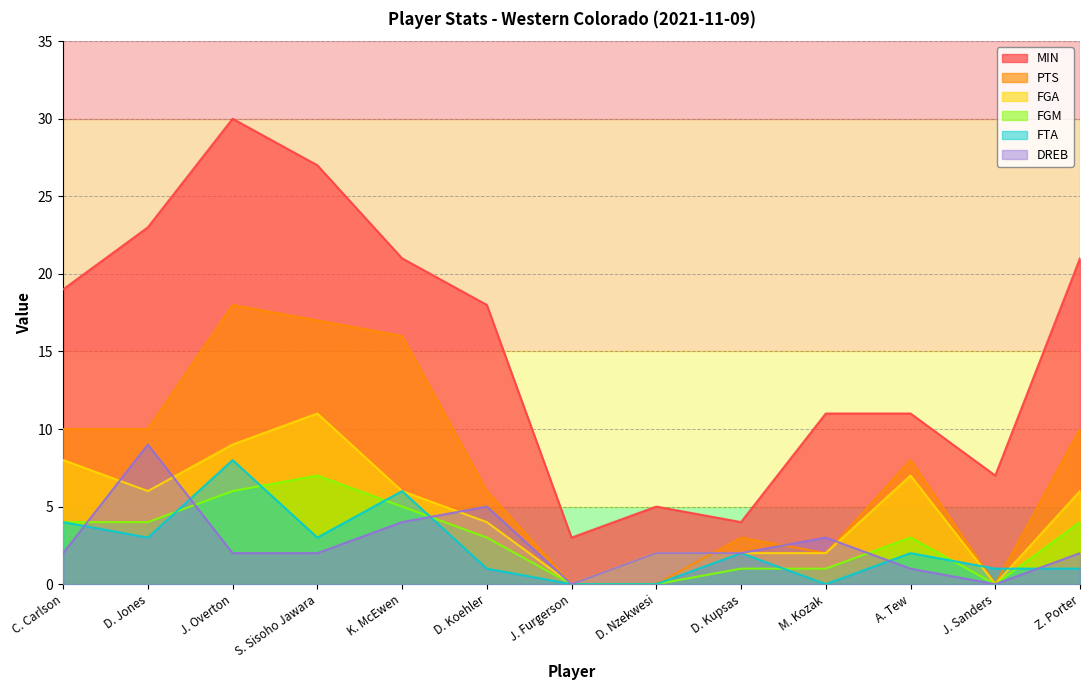

At which category does the chart reach its peak across all series?

J. Overton